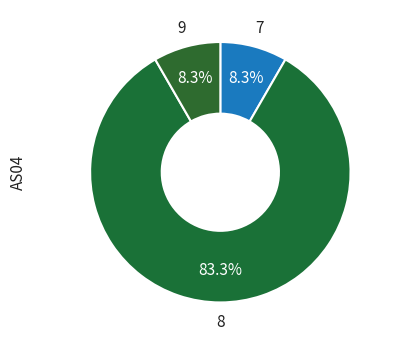

How many slices are in this pie chart?

3